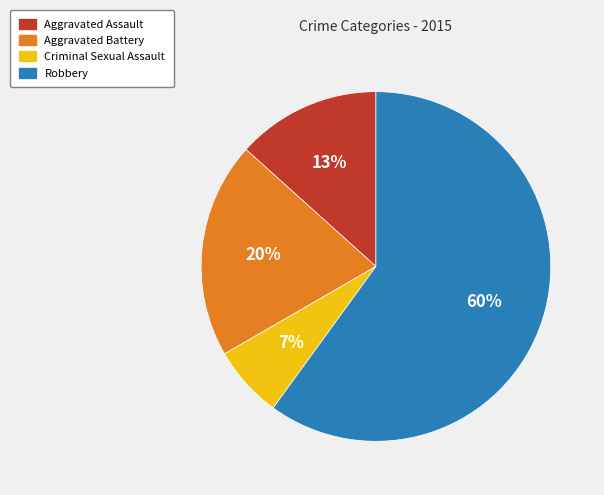

What percentage is the Aggravated Battery slice, to the nearest percent?

20%